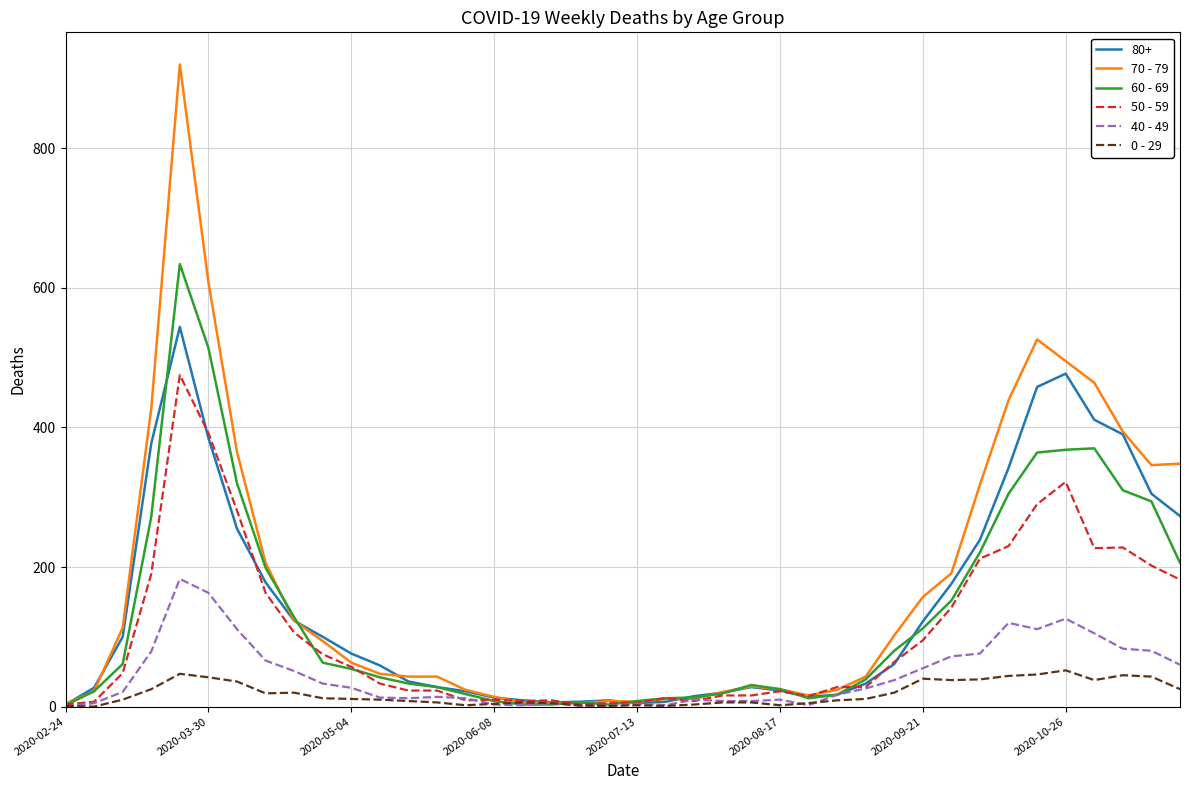

What is the greatest value displayed?

920